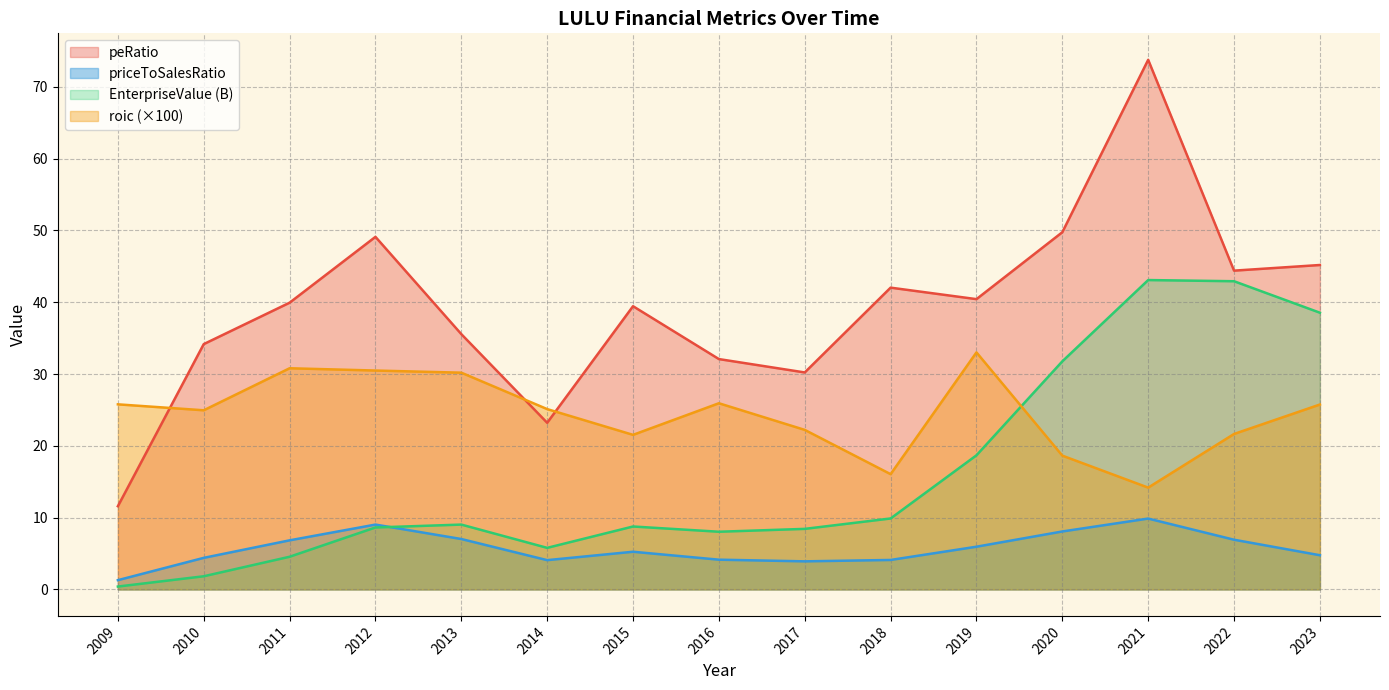

What is the total value across all series at 2018?

72.1